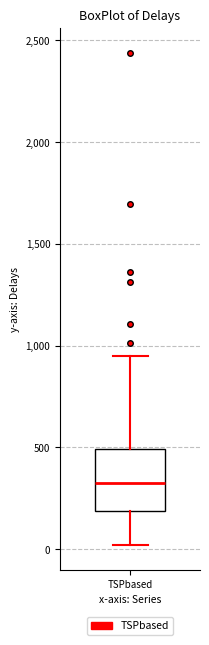

Where does the median line of the box for TSPbased sit on the y-axis? The values are not printed on the chart, so give them approximately, as read against the axis.

300